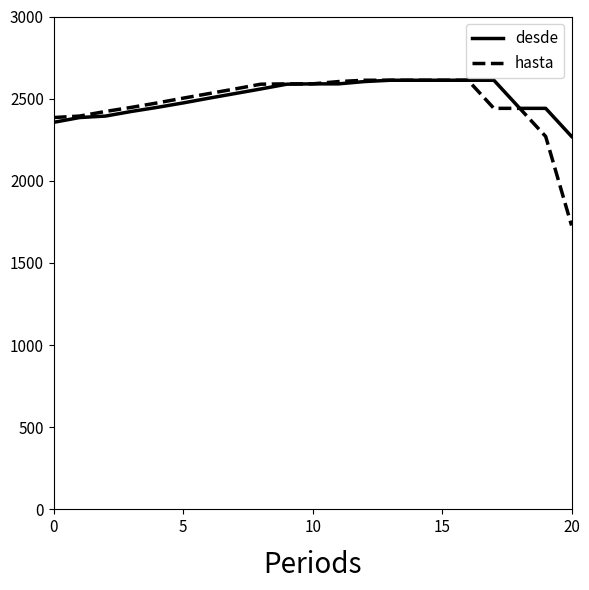

What is the maximum value for hasta?

2612